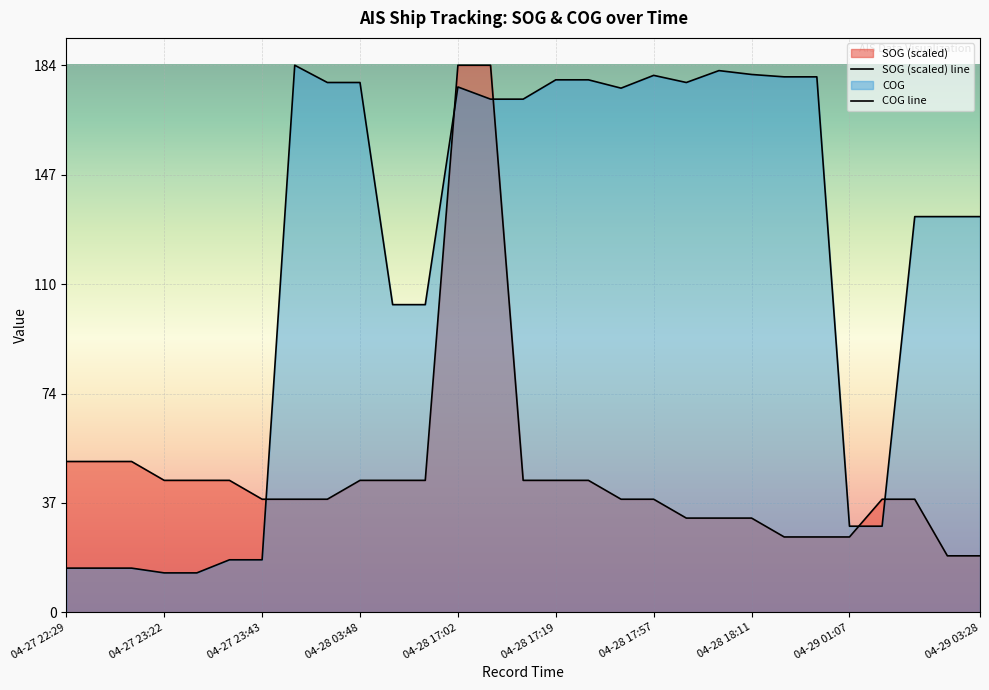

At how many categories does at least one series exceed 179?

10